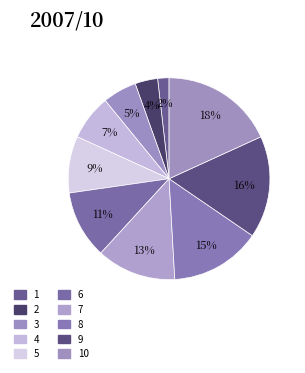

Is there a majority slice in this chart?

No